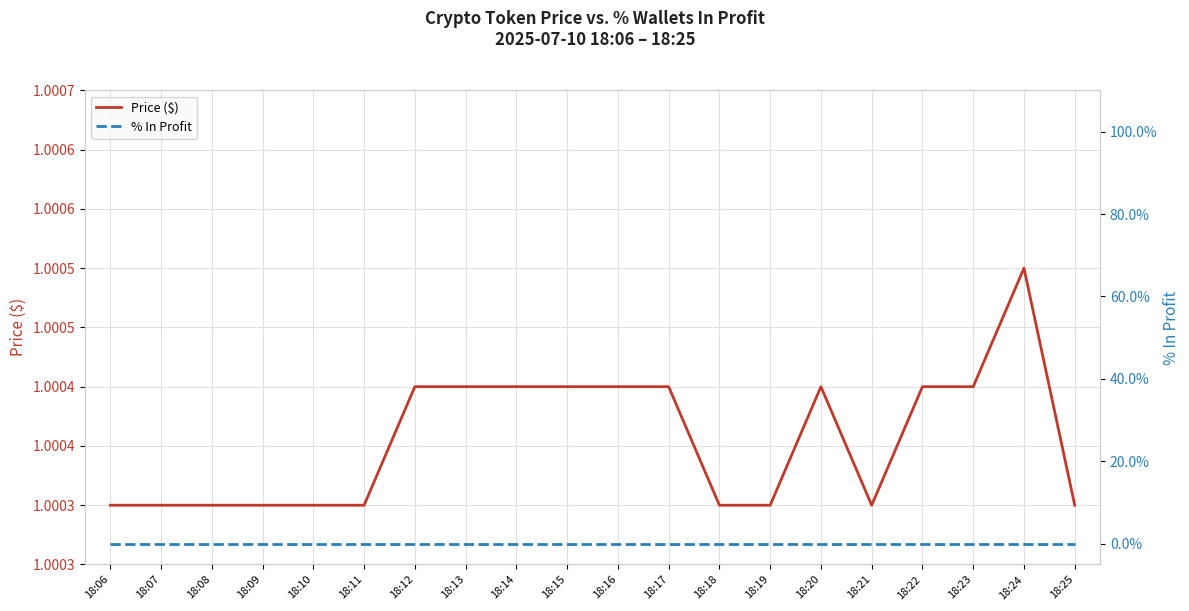

Reading right to left, extract all data points from this chart.

Price ($): 1.0	1.0	1.0	1.0	1.0	1.0	1.0	1.0	1.0	1.0	1.0	1.0	1.0	1.0	1.0	1.0	1.0	1.0	1.0	1.0
% In Profit: 0.0	0.0	0.0	0.0	0.0	0.0	0.0	0.0	0.0	0.0	0.0	0.0	0.0	0.0	0.0	0.0	0.0	0.0	0.0	0.0